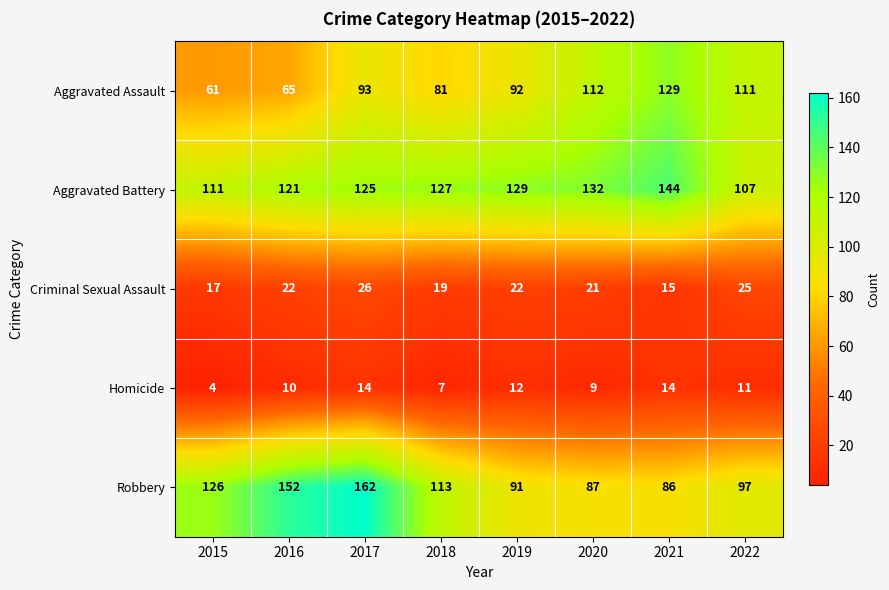

Rank the series at 2015 from lowest to highest value.

Homicide, Criminal Sexual Assault, Aggravated Assault, Aggravated Battery, Robbery